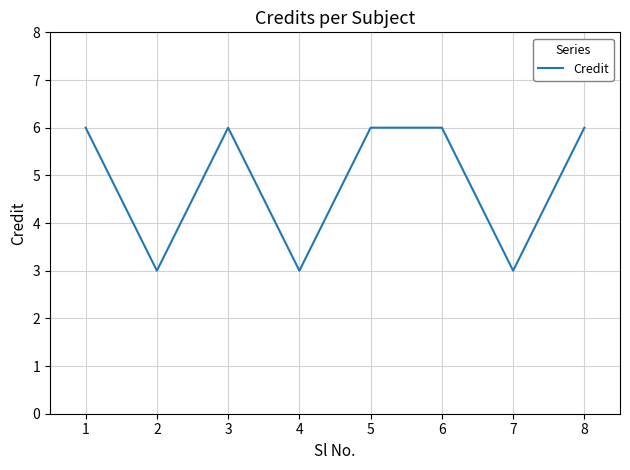

Reading left to right, list all the values displayed in this chart.

6	3	6	3	6	6	3	6